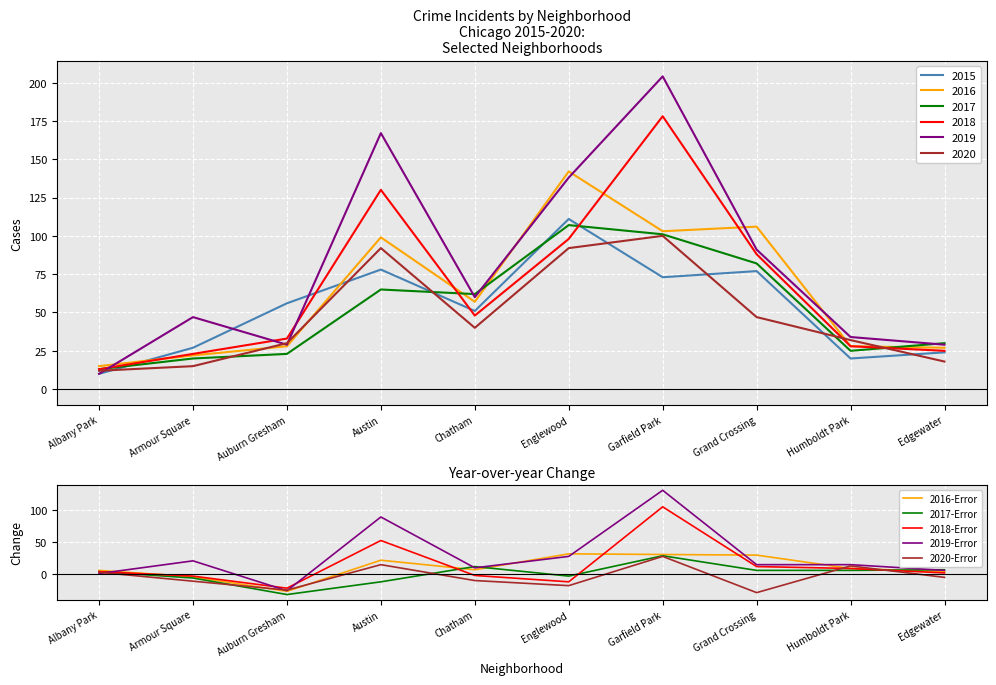

Which series has the widest spread of values?

2019-Error